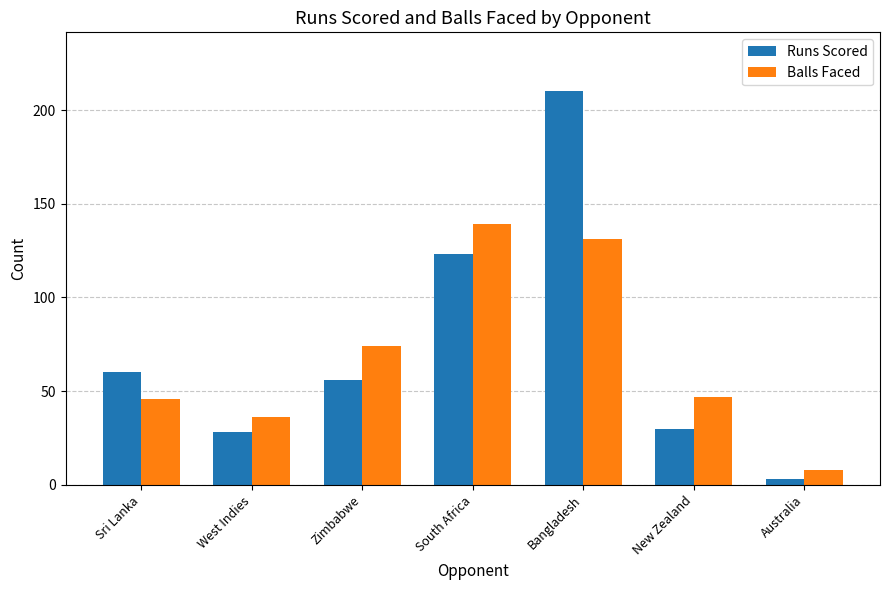

Count the number of data series in this chart.

2